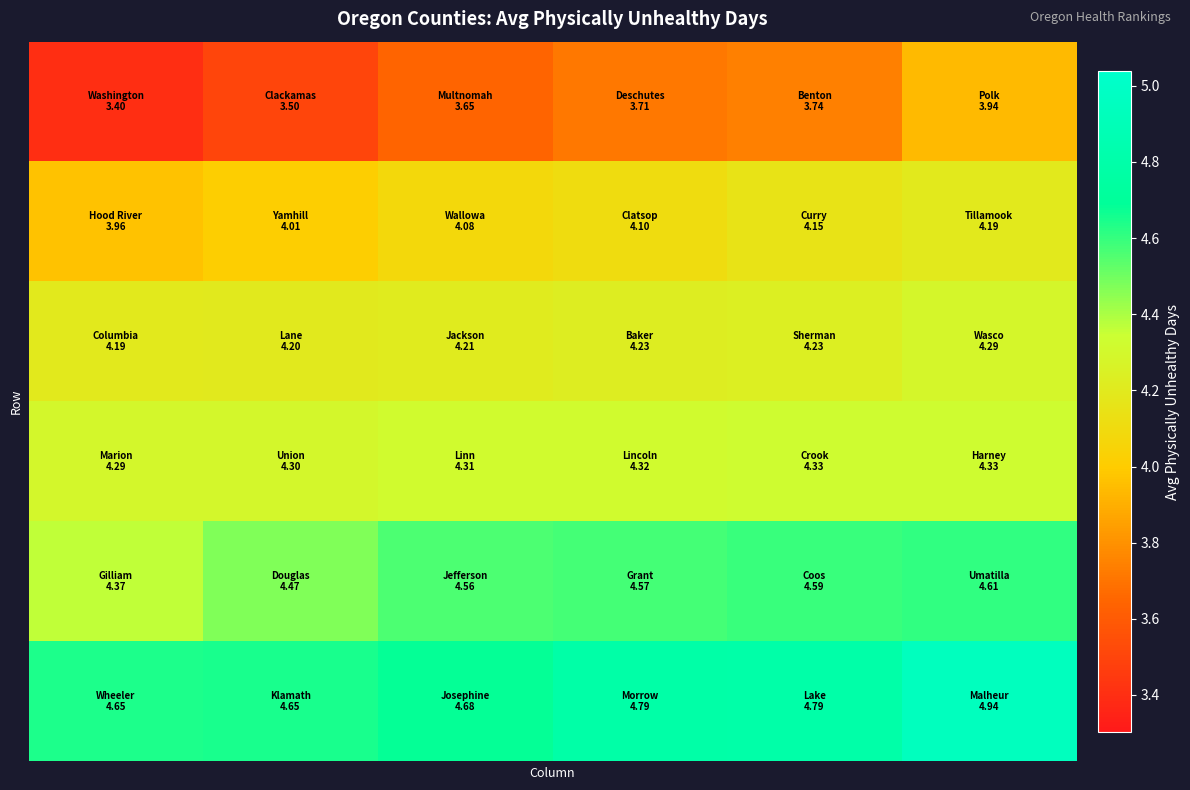

At which category is the sum across all series the highest?

5